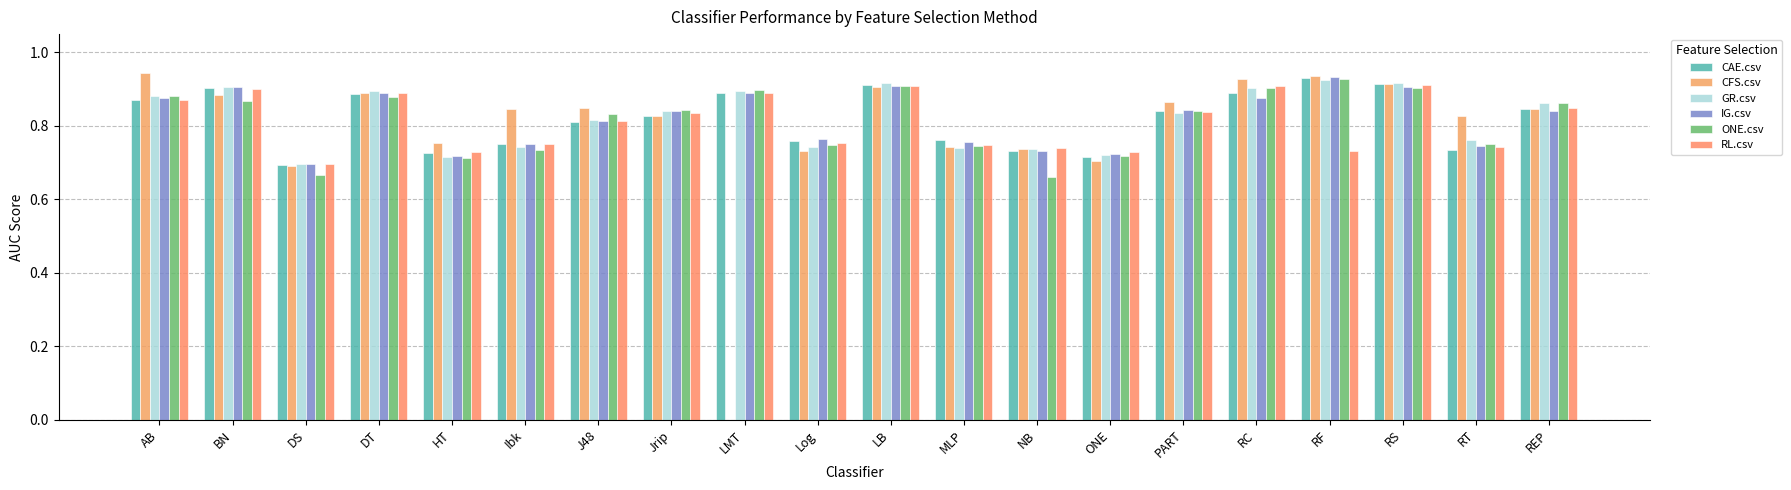

Which has a higher value, PART or REP?

REP